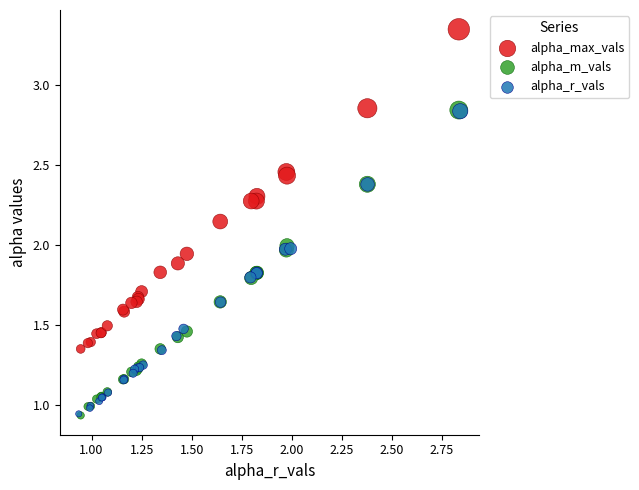

Which series contains the highest Y value?

alpha_max_vals